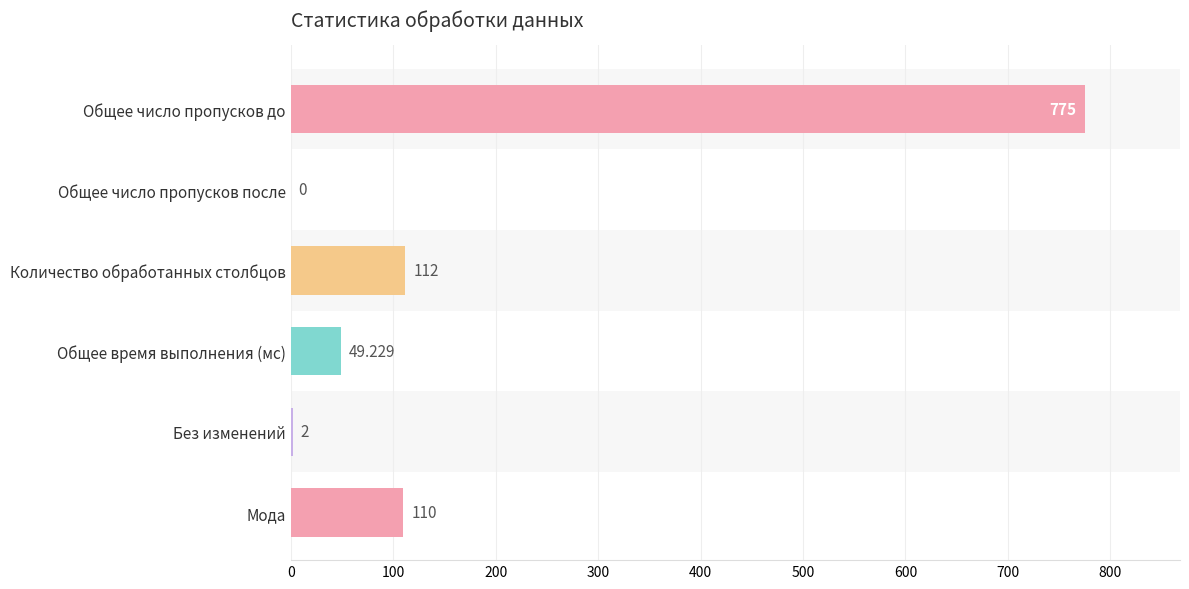

At which label is the value closest to 387?

Количество обработанных столбцов